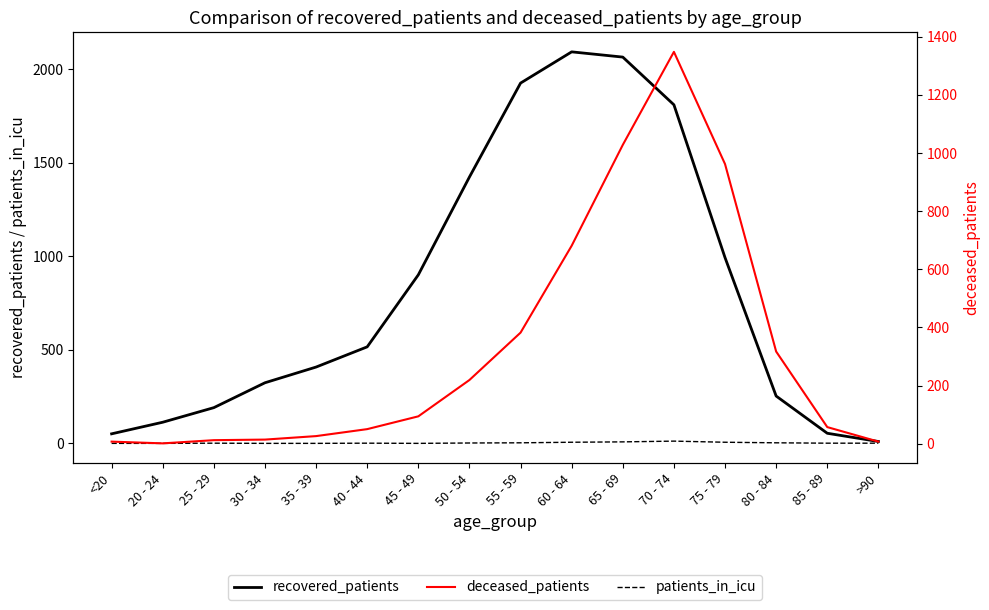

At which label does recovered_patients first exceed 516?

45 - 49